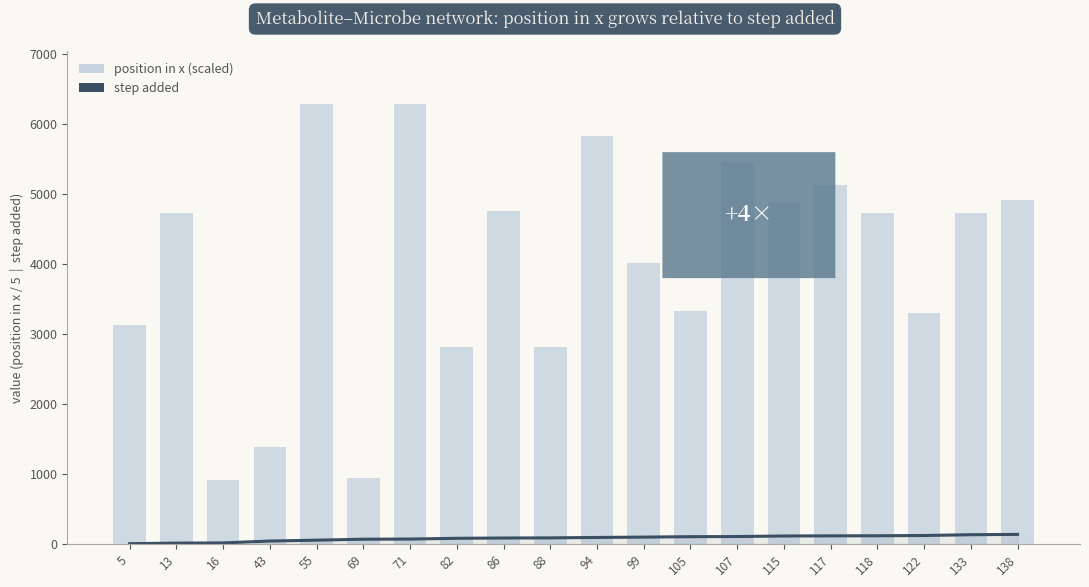

Is it true that position in x (scaled) equals 948.6 at 69?

True